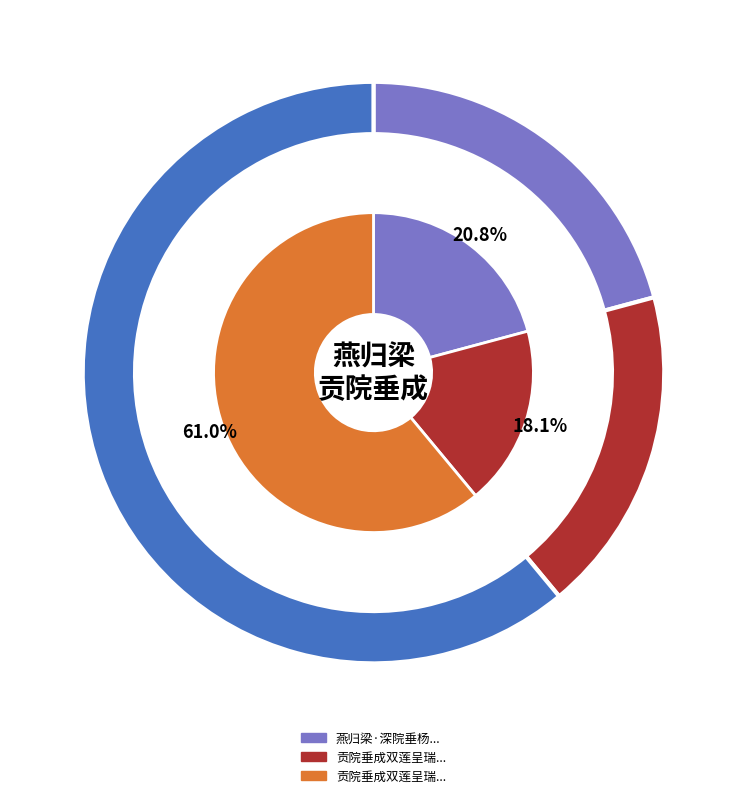

How many segments does this pie chart have?

3